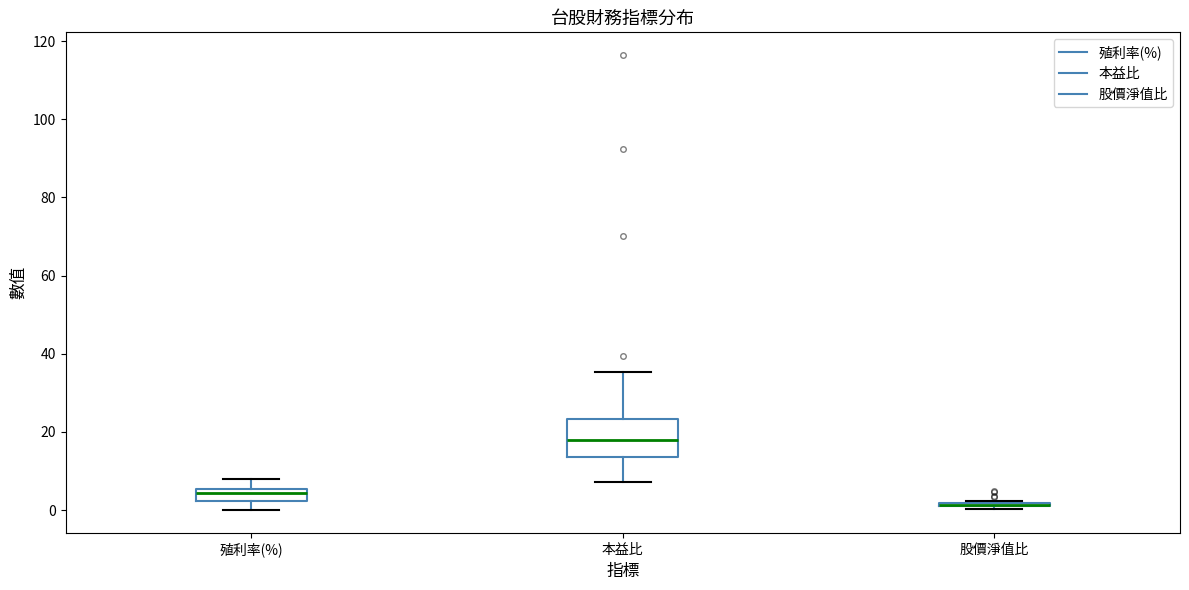

Where does the upper whisker of the box for 殖利率(%) end on the y-axis? The values are not printed on the chart, so give them approximately, as read against the axis.

8